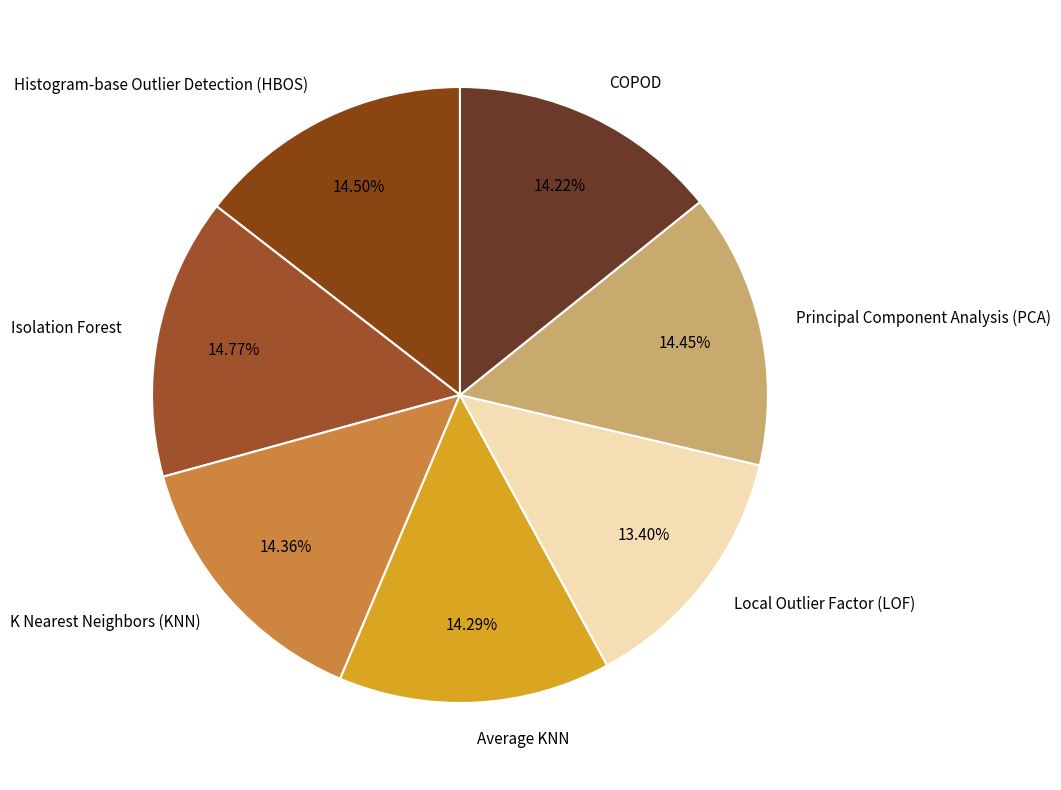

Is it true that Local Outlier Factor (LOF) is 3% of the pie?

False